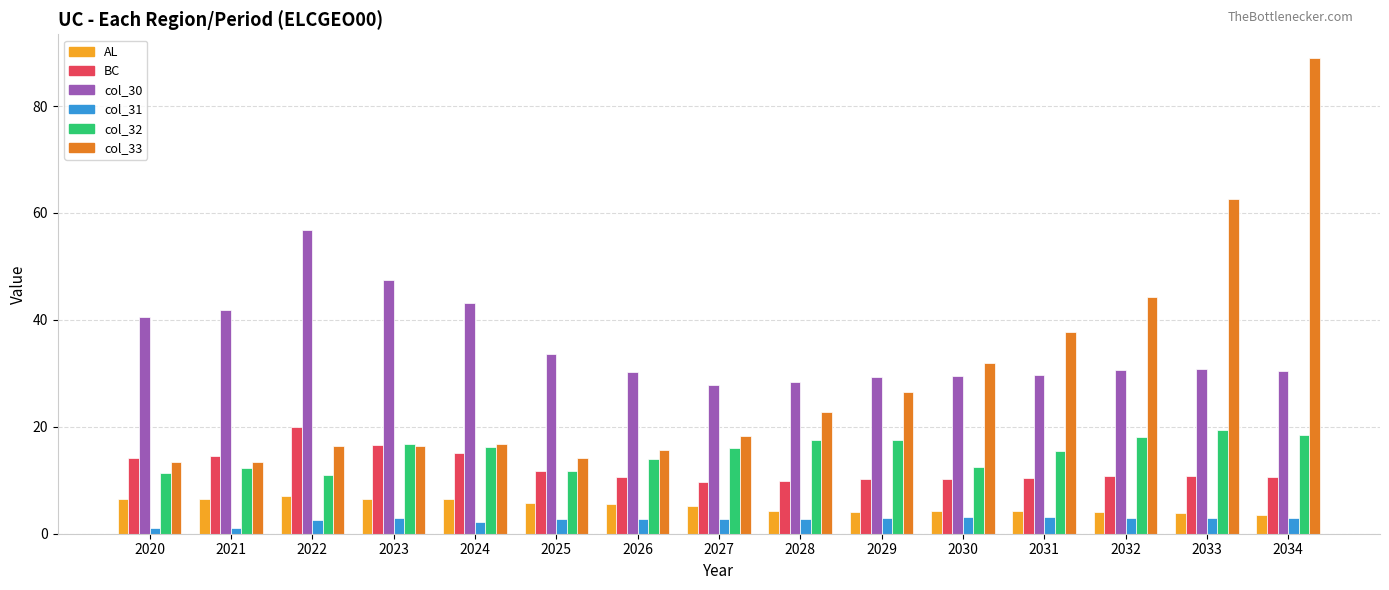

What is the total value across all series at 2024?

100.1